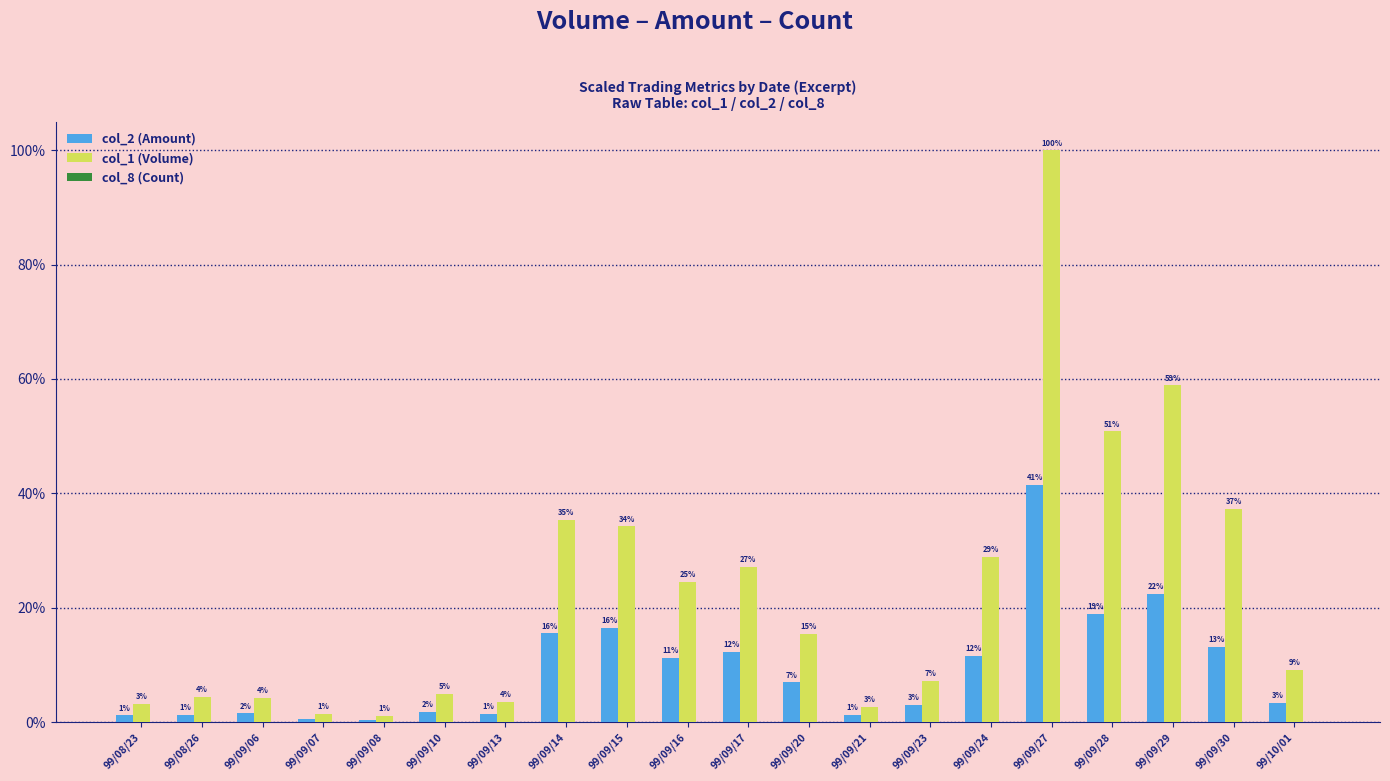

Which series has the widest spread of values?

col_1 (Volume)